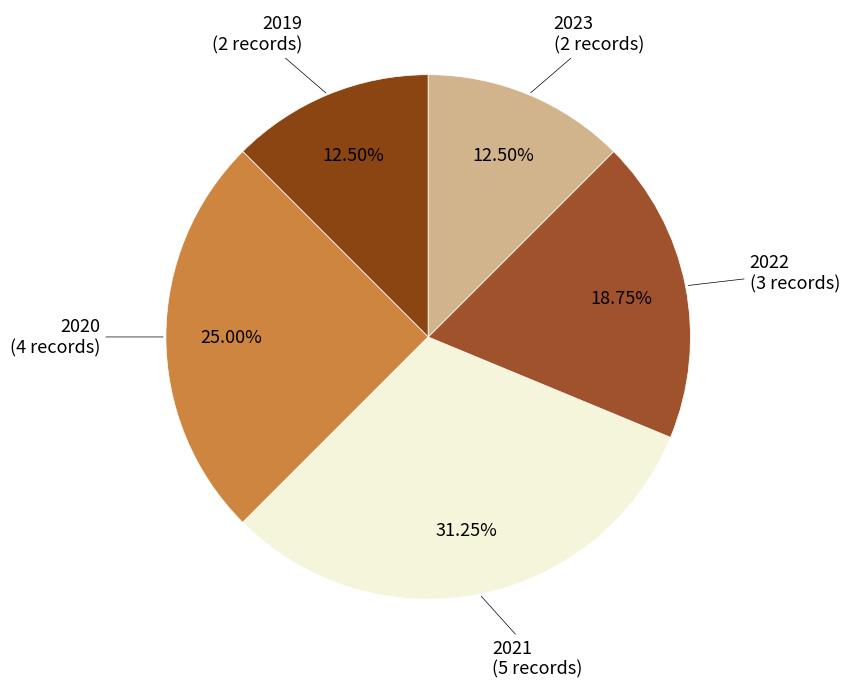

Count the number of slices in the pie.

5